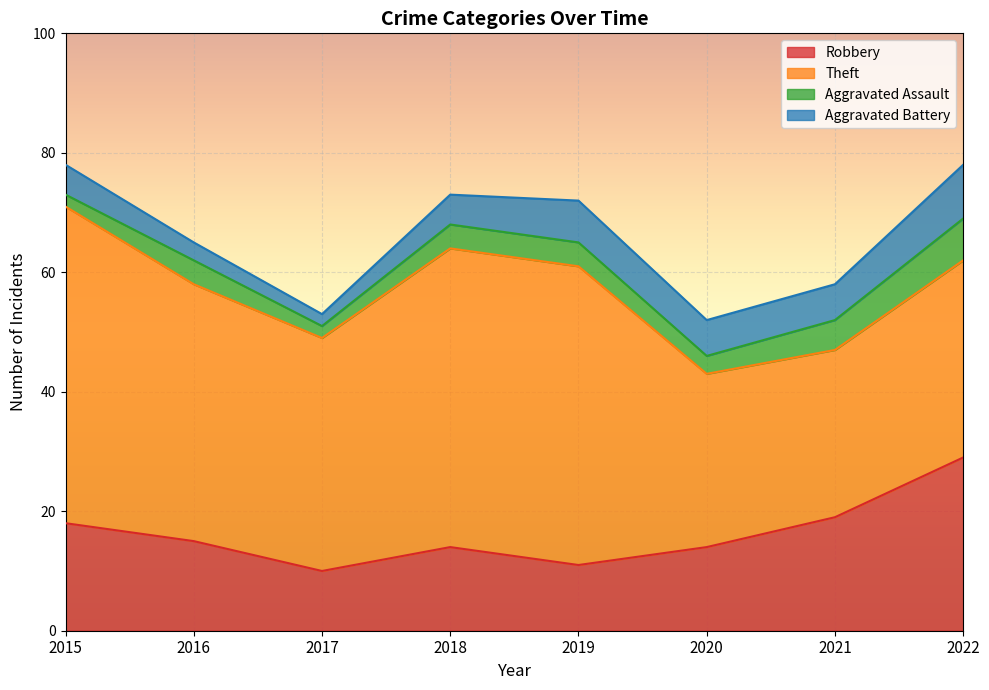

At which category does Theft reach its first local valley?

2017